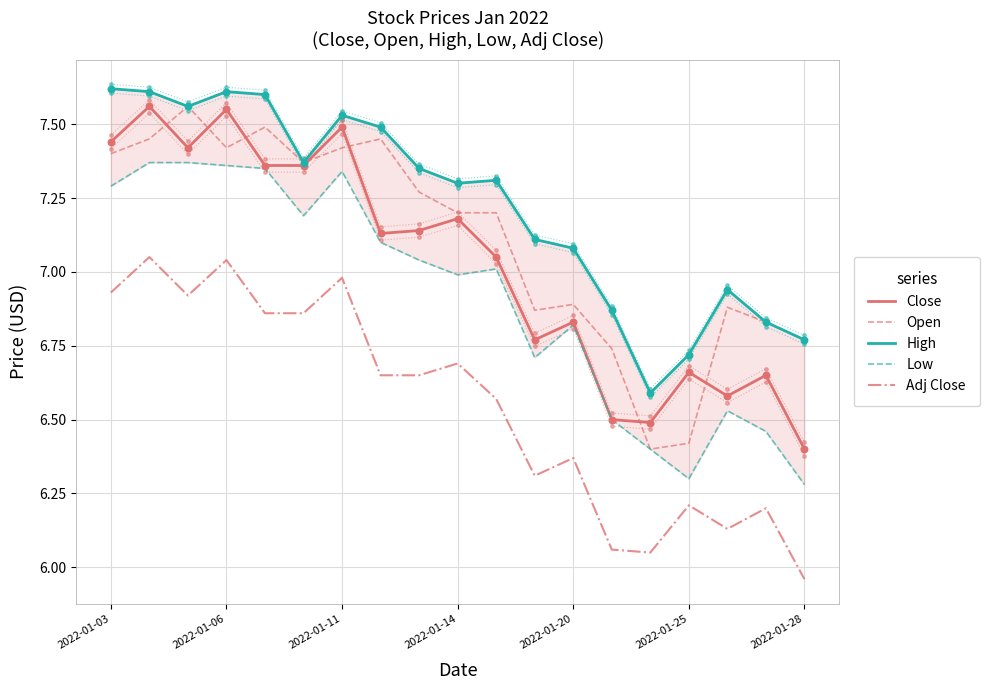

What are all the series names shown in the legend?

Close, Open, High, Low, Adj Close